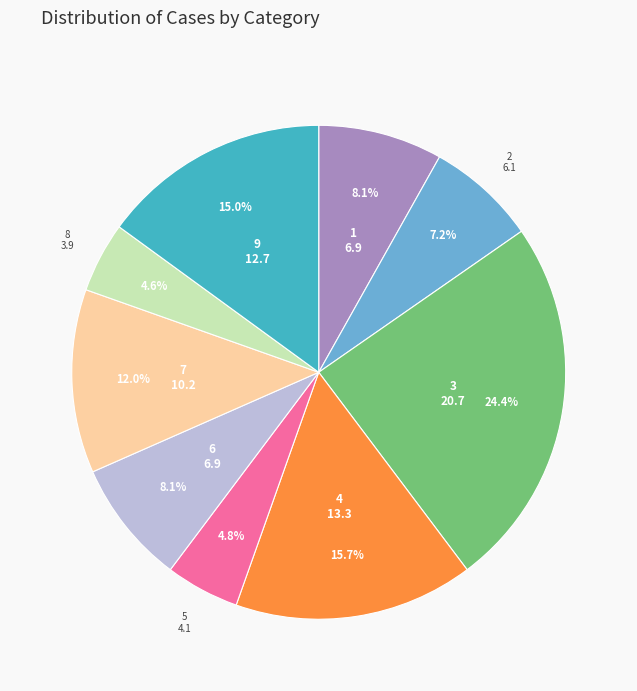

Does any single category account for the majority?

No